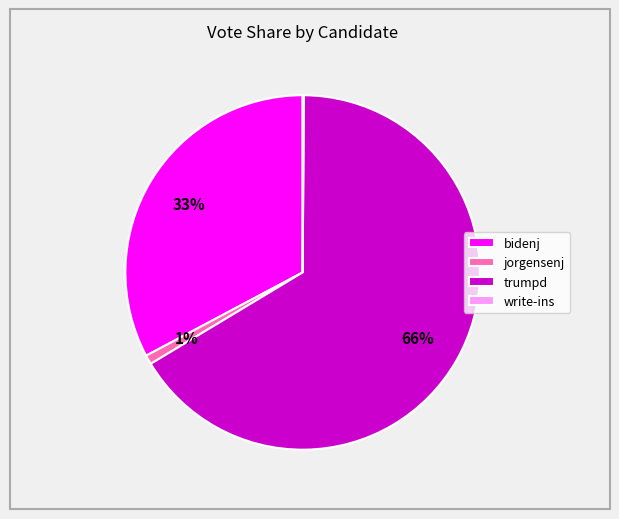

Does any single category account for the majority?

Yes